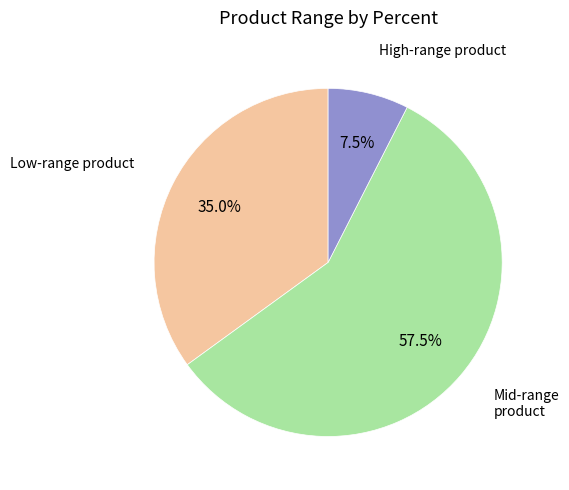

Combined, what portion of the pie is High-range product and Low-range product?

42.5%